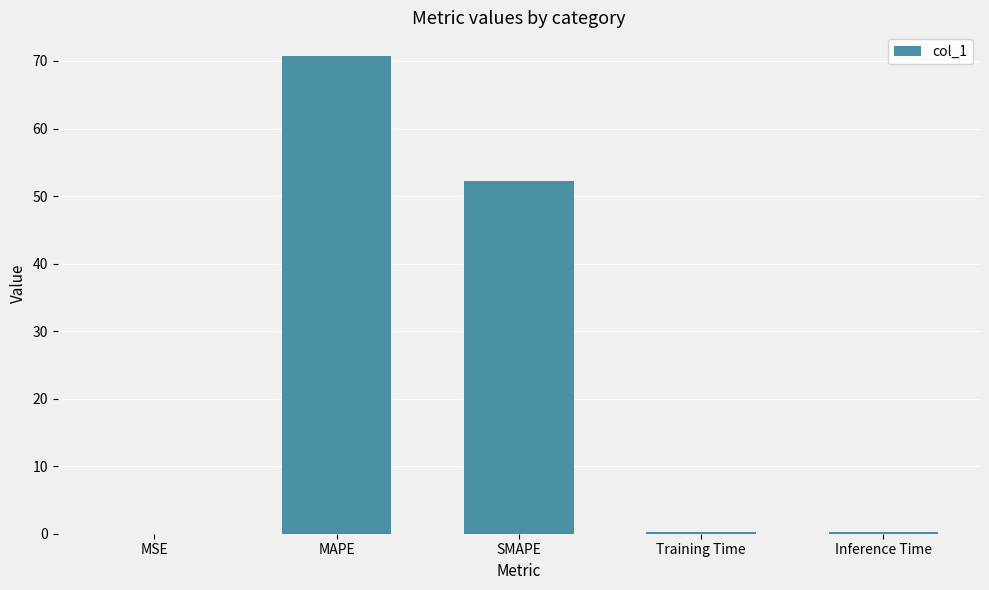

Which has a higher value, MAPE or SMAPE?

MAPE